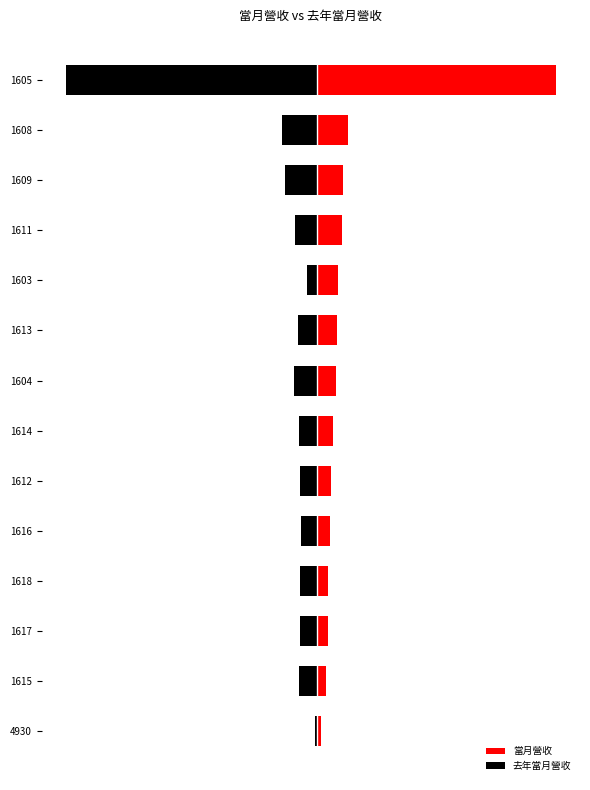

What is the value of the 當月營收 bar at the 3rd from the left?

265364